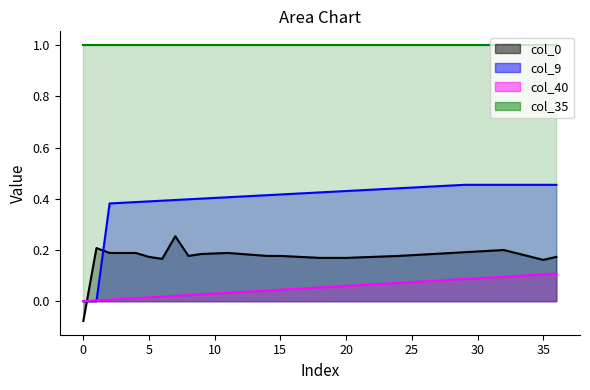

At which category is the sum across all series the highest?

32